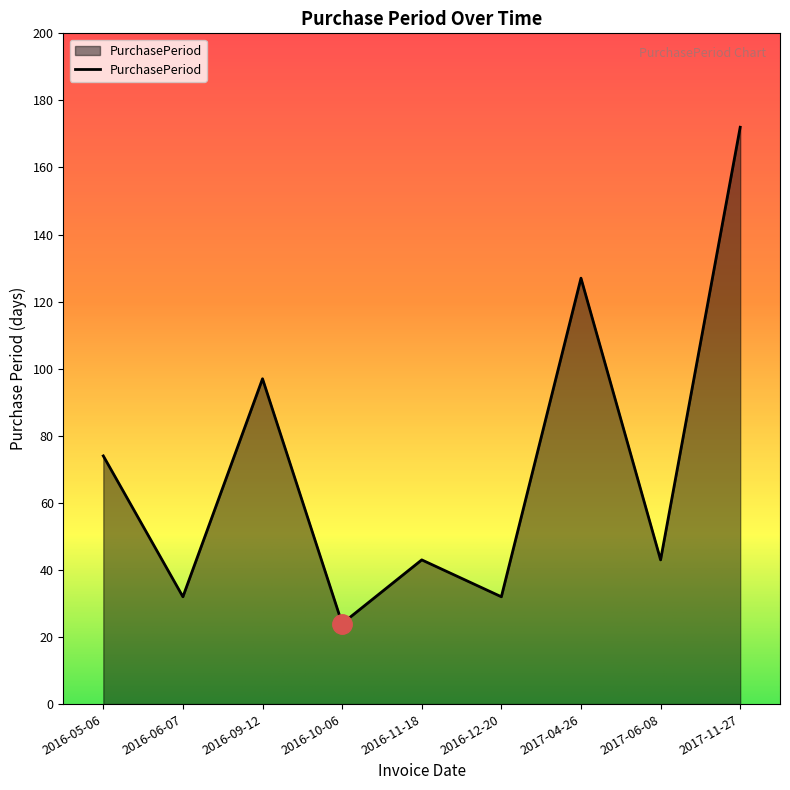

What is the difference between the values at 2016-11-18 and 2016-05-06?

31